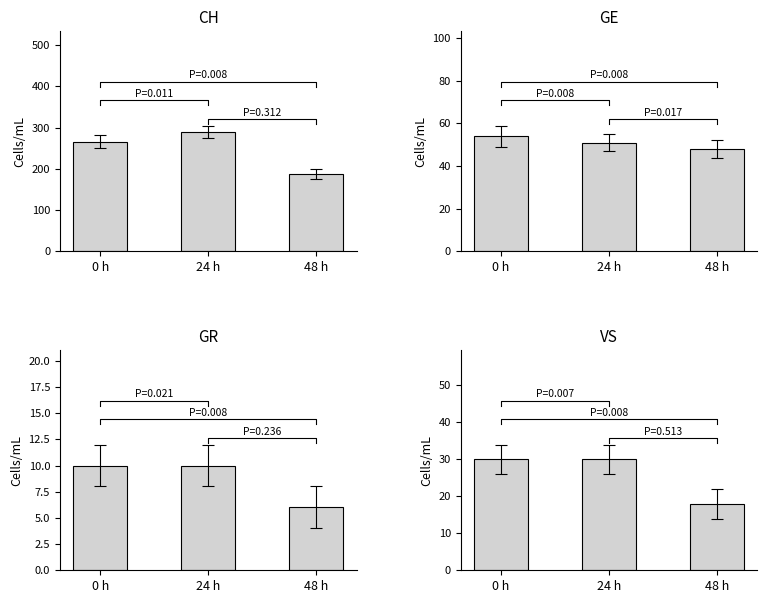

What is the difference between the GR values at 24 h and 48 h?

4